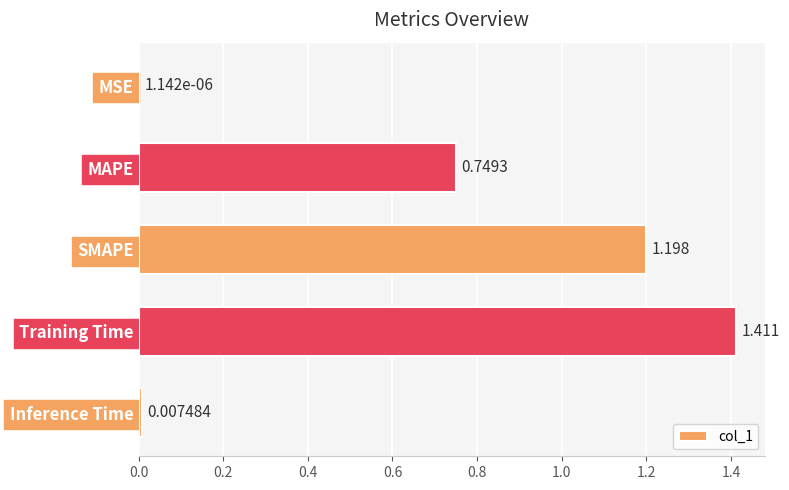

Which category has the highest value across all series?

Training Time